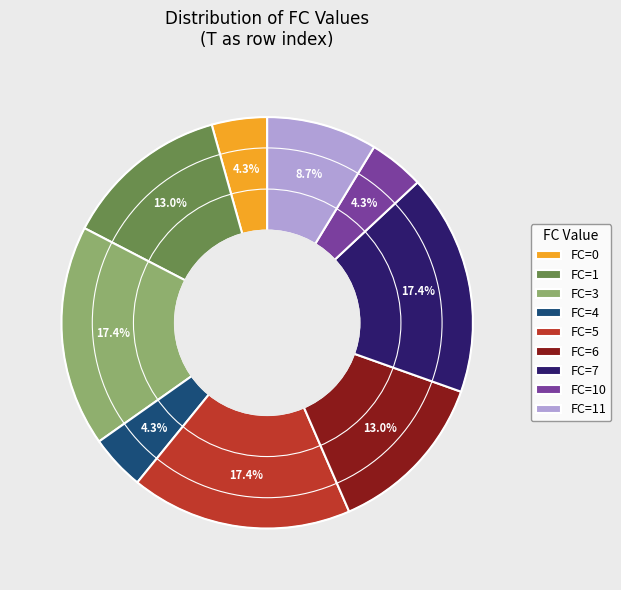

Count the number of slices in the pie.

9